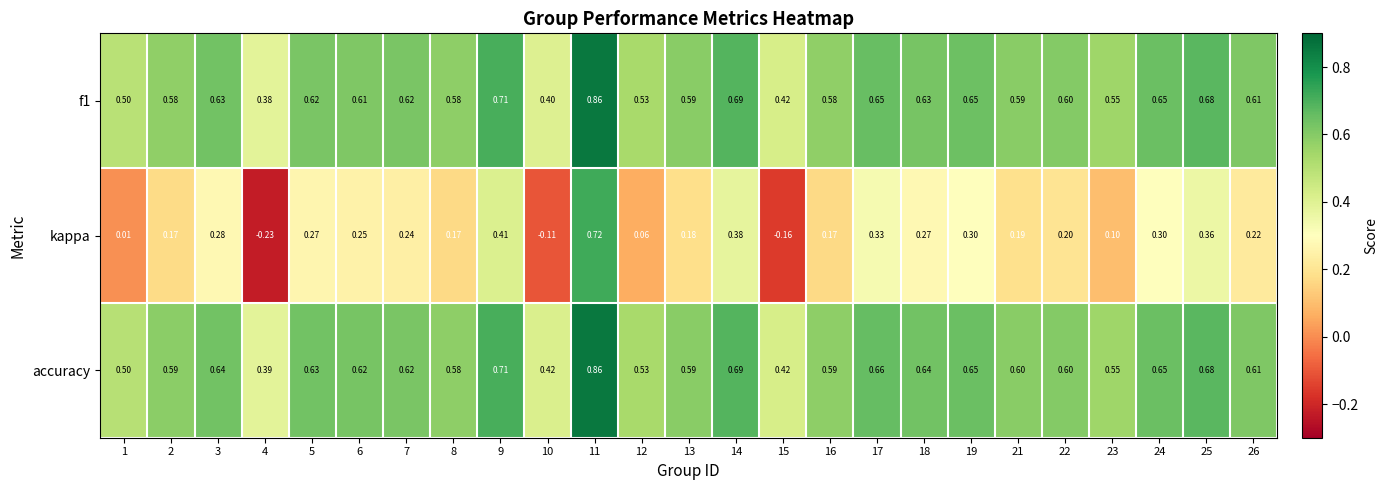

Is the value of accuracy at 13 greater than the value of f1 at 7?

No